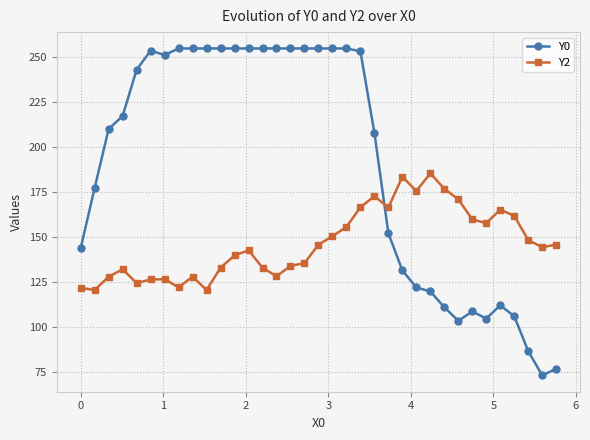

True or false: Y2 has more than 2 interior local peaks.

True